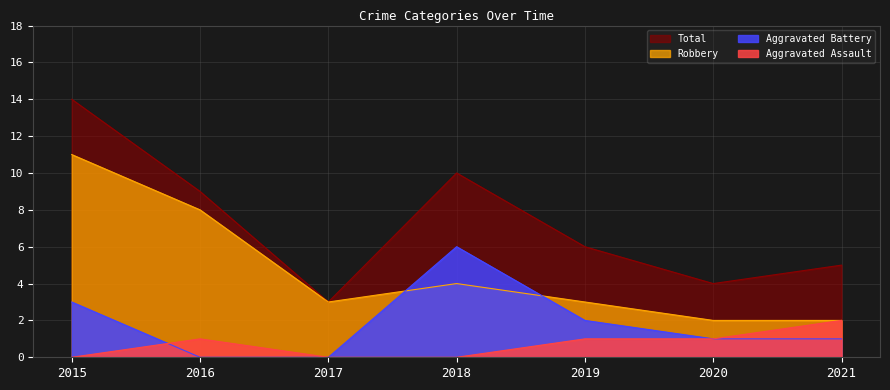

At which category is the sum across all series the highest?

2015